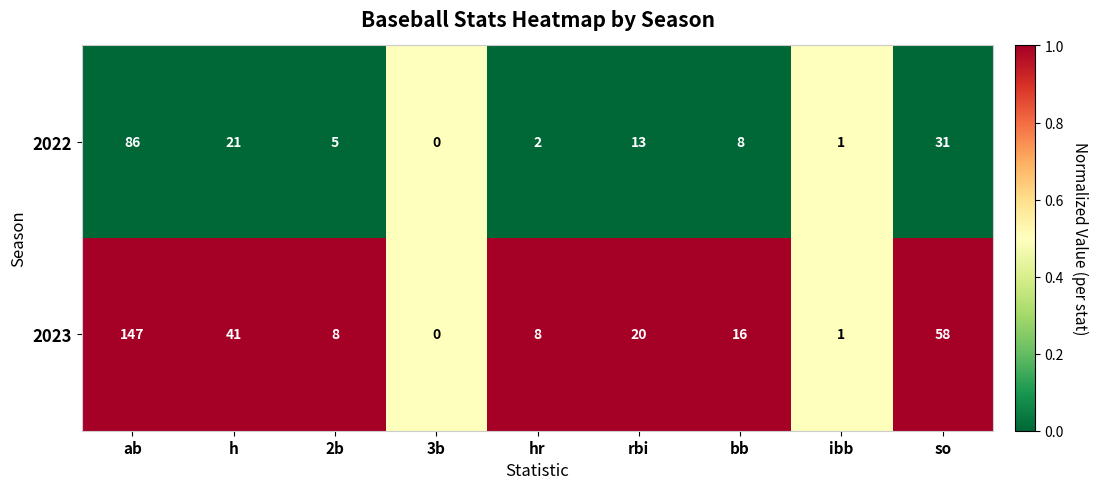

What is the difference between the highest and lowest values at so?

27